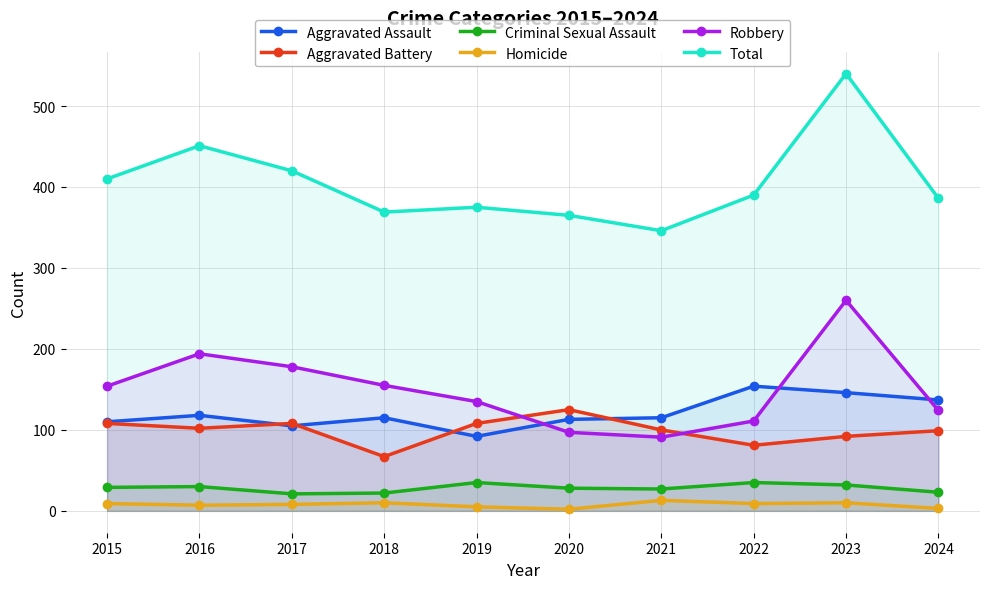

Where is Robbery nearest to the value 175?

2017